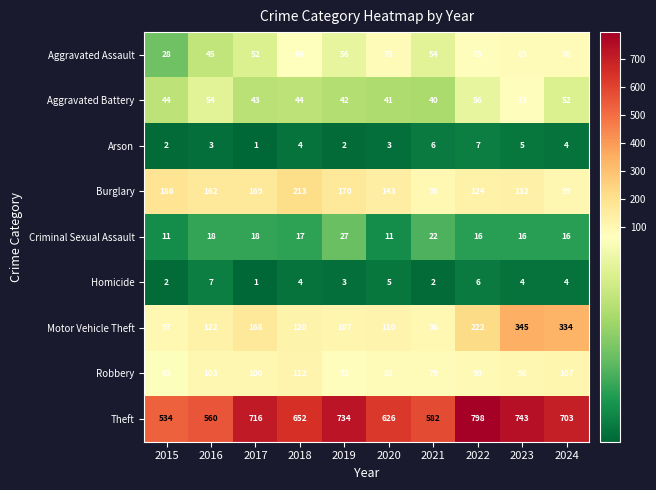

Count the number of categories in the chart.

10